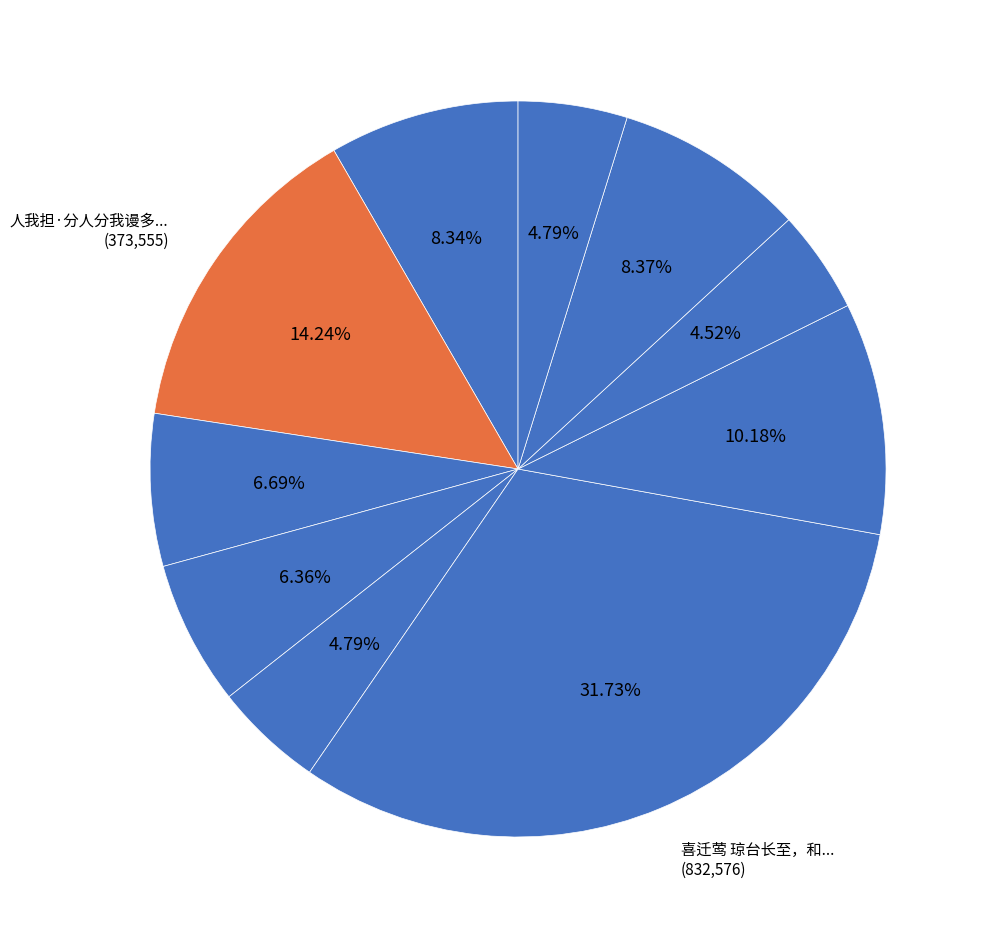

How many segments does this pie chart have?

10